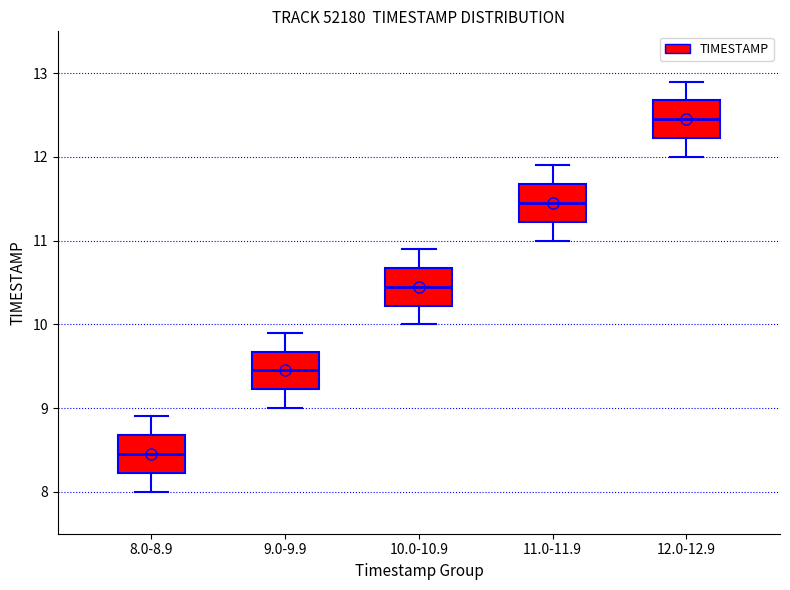

Which box has the lowest median line?

8.0-8.9